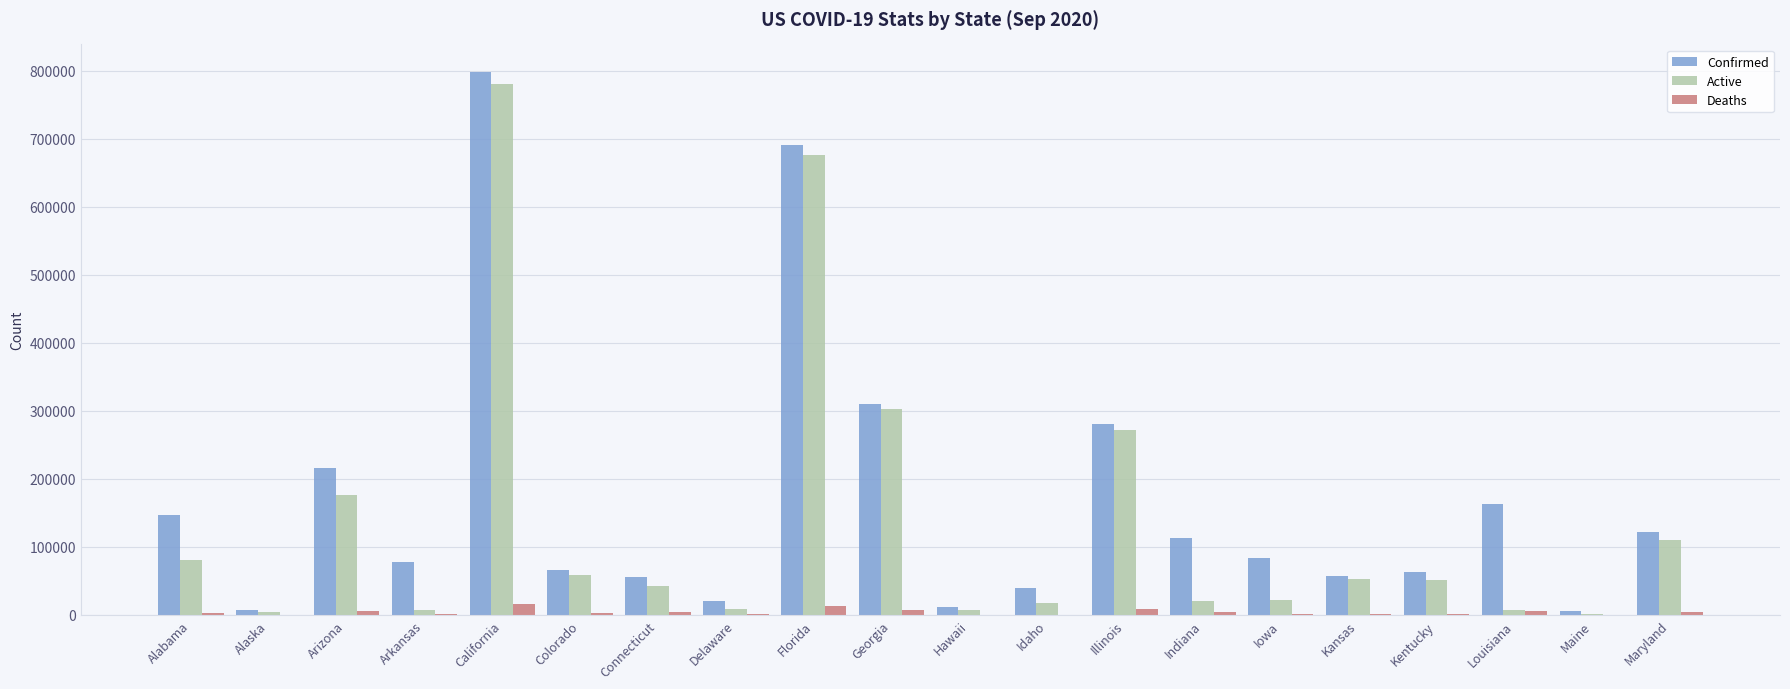

Is it true that Deaths equals 122 at Hawaii?

True